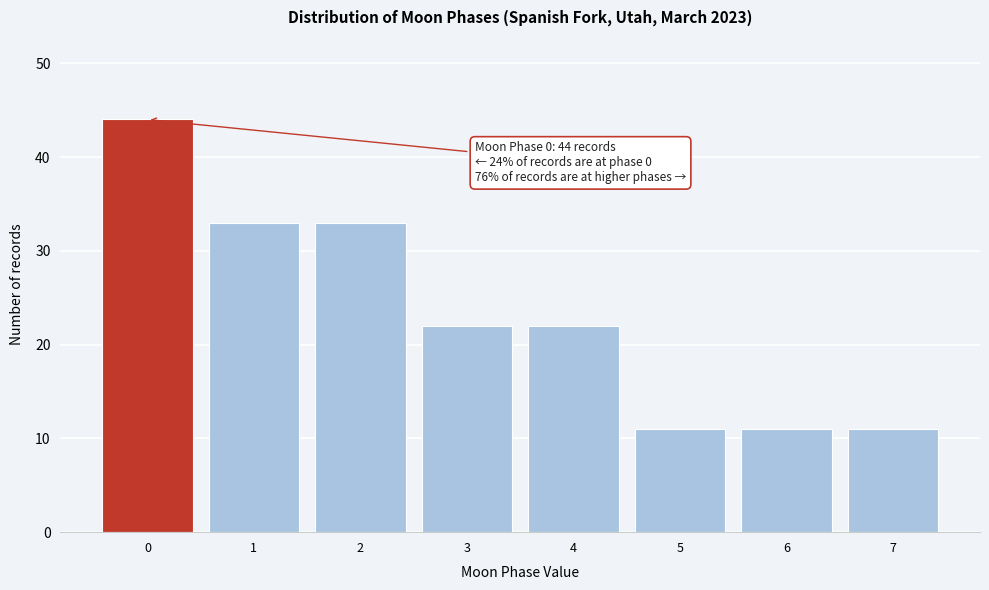

Reading left to right, list all the values displayed in this chart.

0=44	1=33	2=33	3=22	4=22	5=11	6=11	7=11